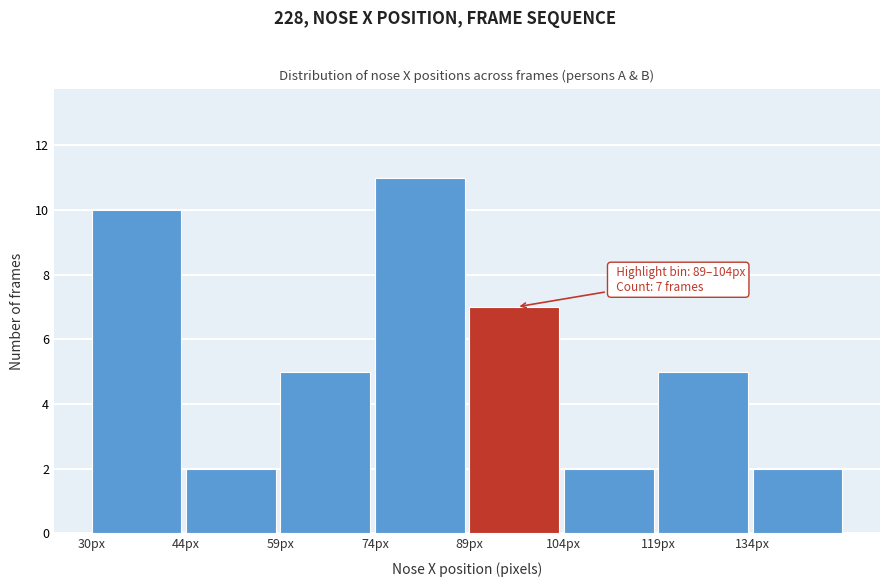

Over which range of the x-axis is the bar tallest?

74 to 90